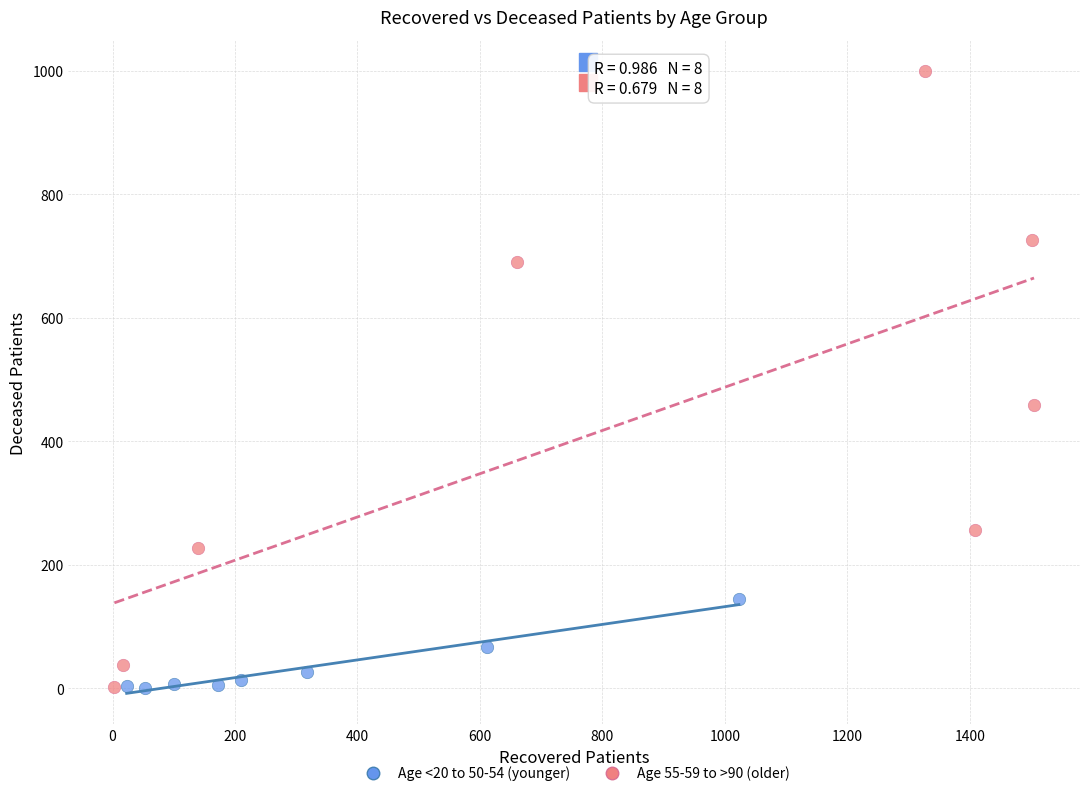

Which series reaches the maximum Y coordinate?

Age 55-59 to >90 (older)